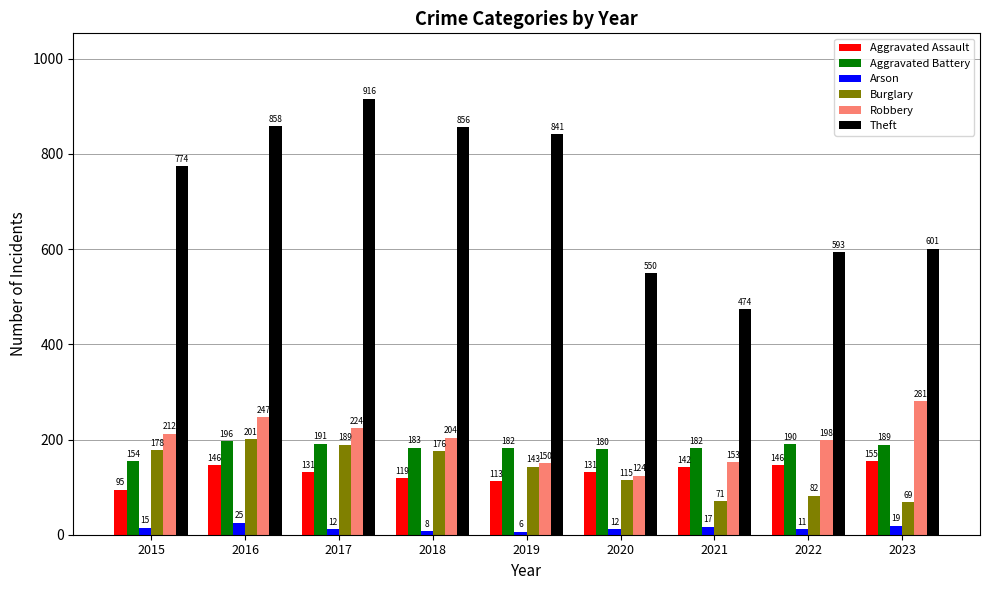

The value of Burglary at 2015 is 235. True or false?

False